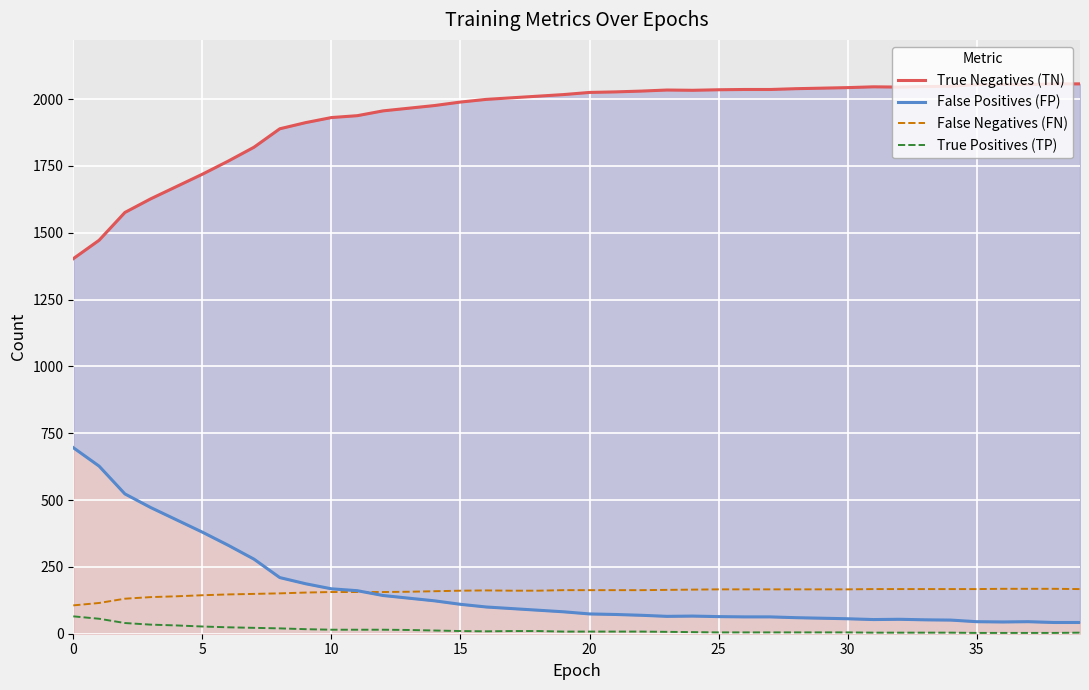

In True Negatives (TN), how many points are lower than both neighbors (excluding endpoints)?

3